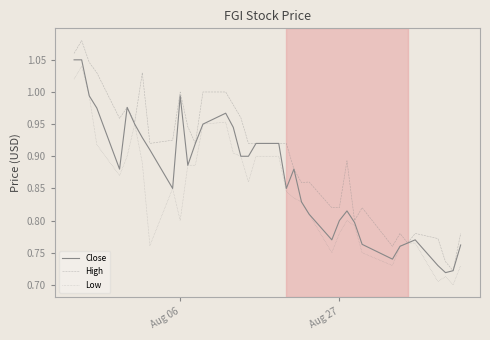

Which series has the largest total across all categories?

High